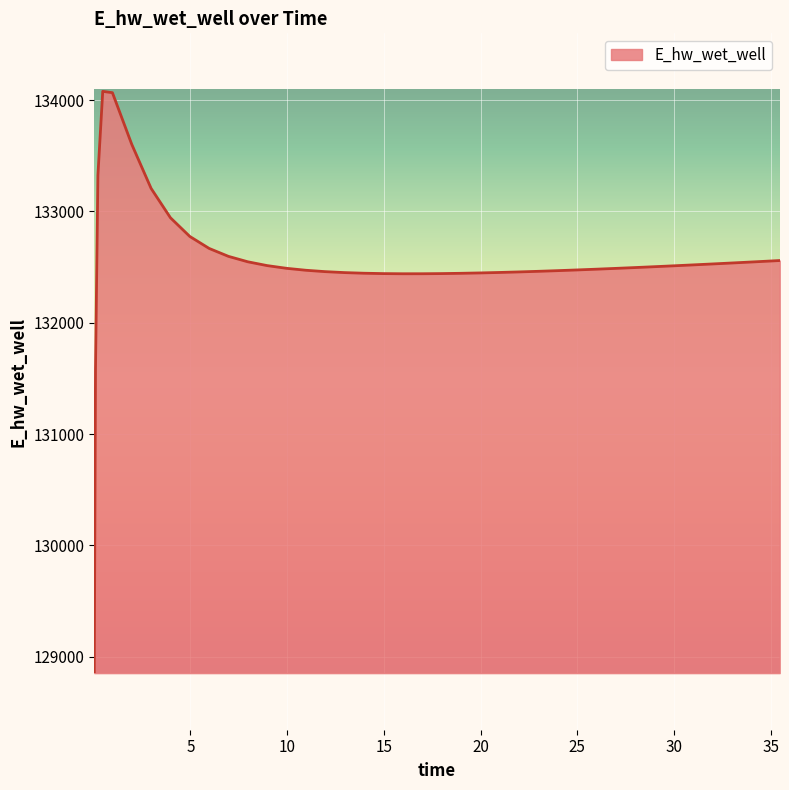

What is the difference between the maximum and minimum values?

5212.4